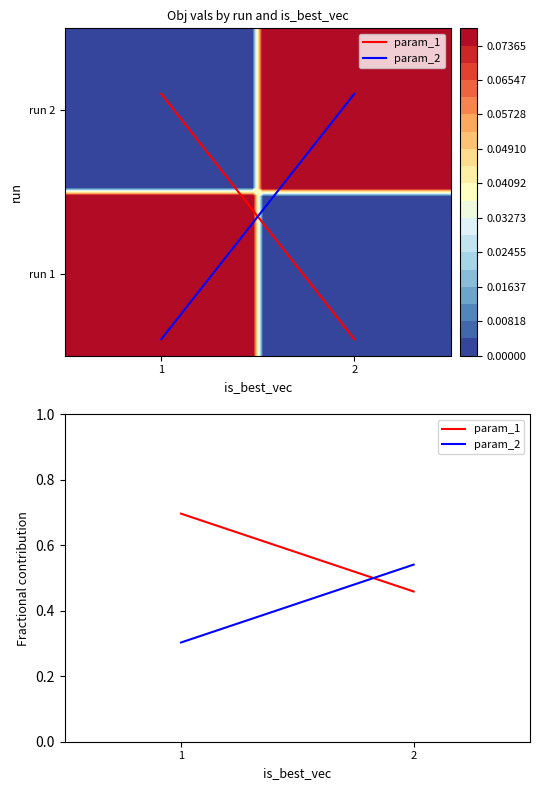

Reading left to right, transcribe all the data shown in this chart.

param_1: 1=0.7	2=0.5
param_2: 1=0.3	2=0.5